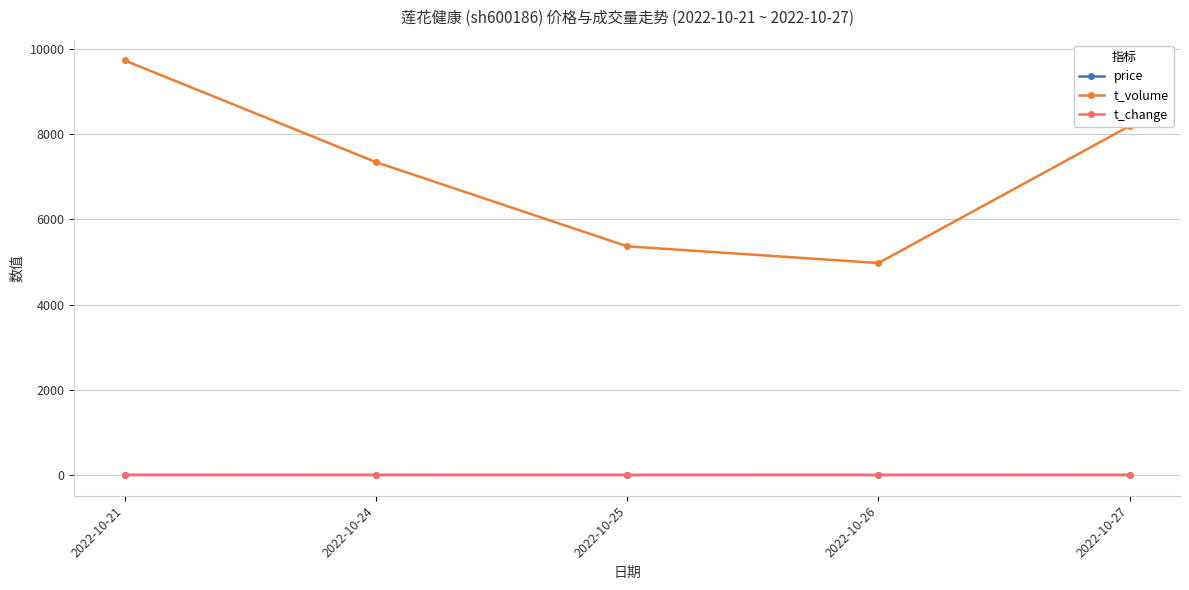

True or false: t_volume and price cross at least once.

False